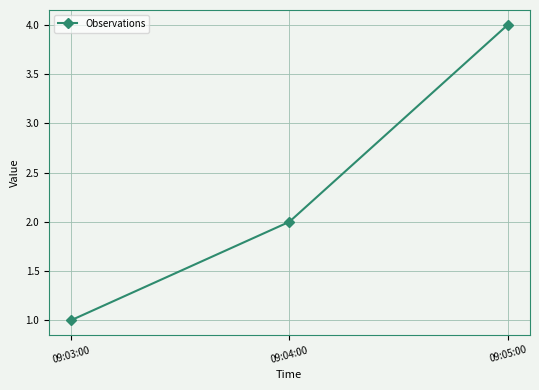

Reading left to right, transcribe all the data shown in this chart.

09:03:00=1	09:04:00=2	09:05:00=4